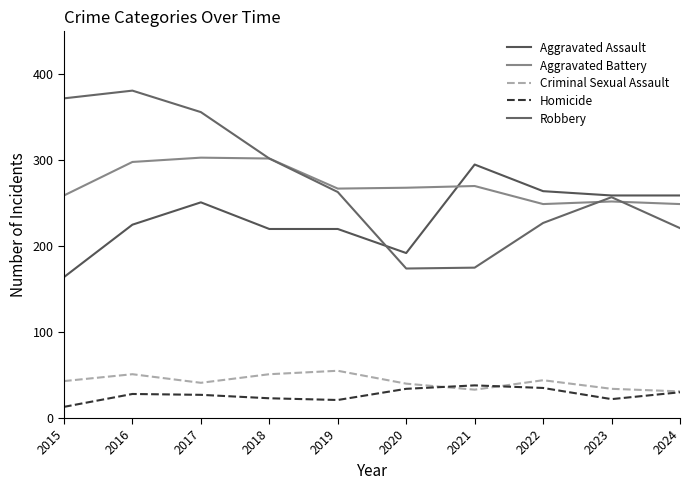

The value of Aggravated Assault at 2022 is 264. True or false?

True